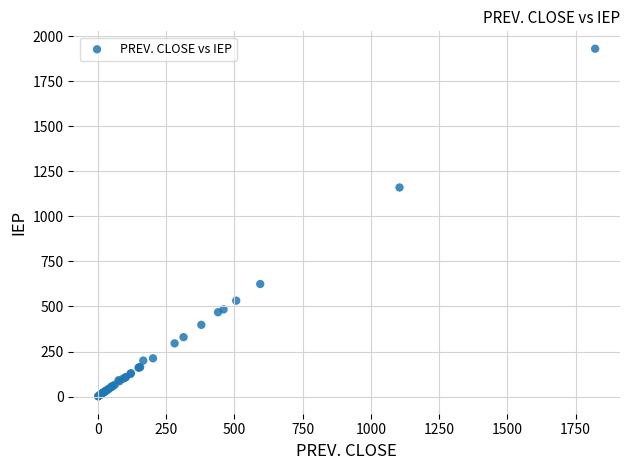

What Y value in the scatter plot is closest to 965?

1160.1